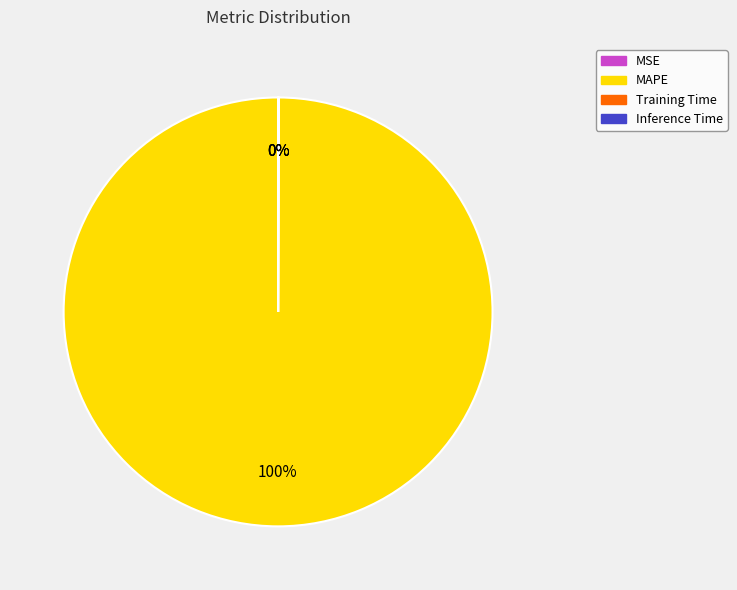

To the nearest percent, what is the average slice percentage?

25%